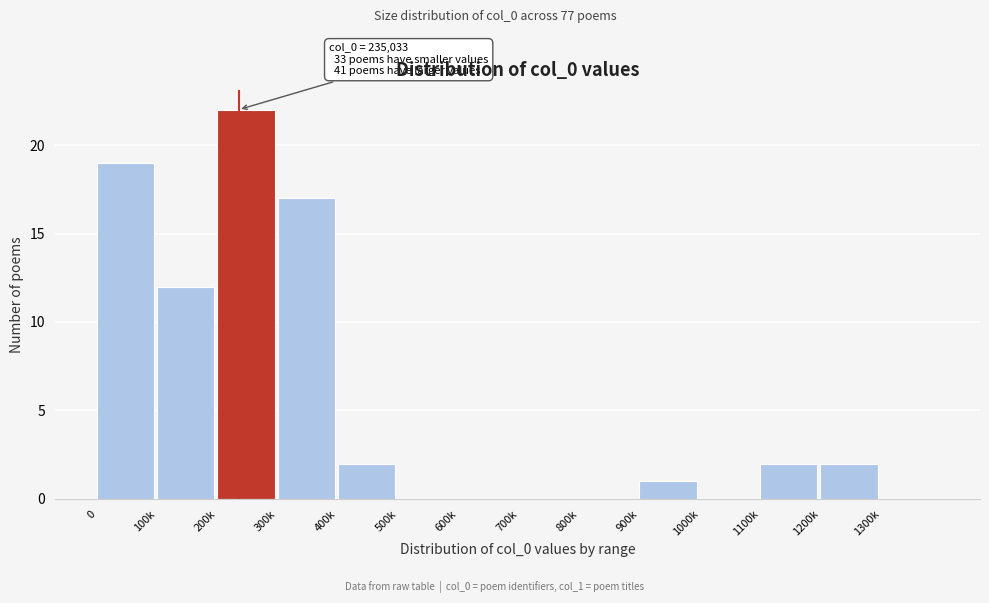

At which label is the value closest to 11?

100k